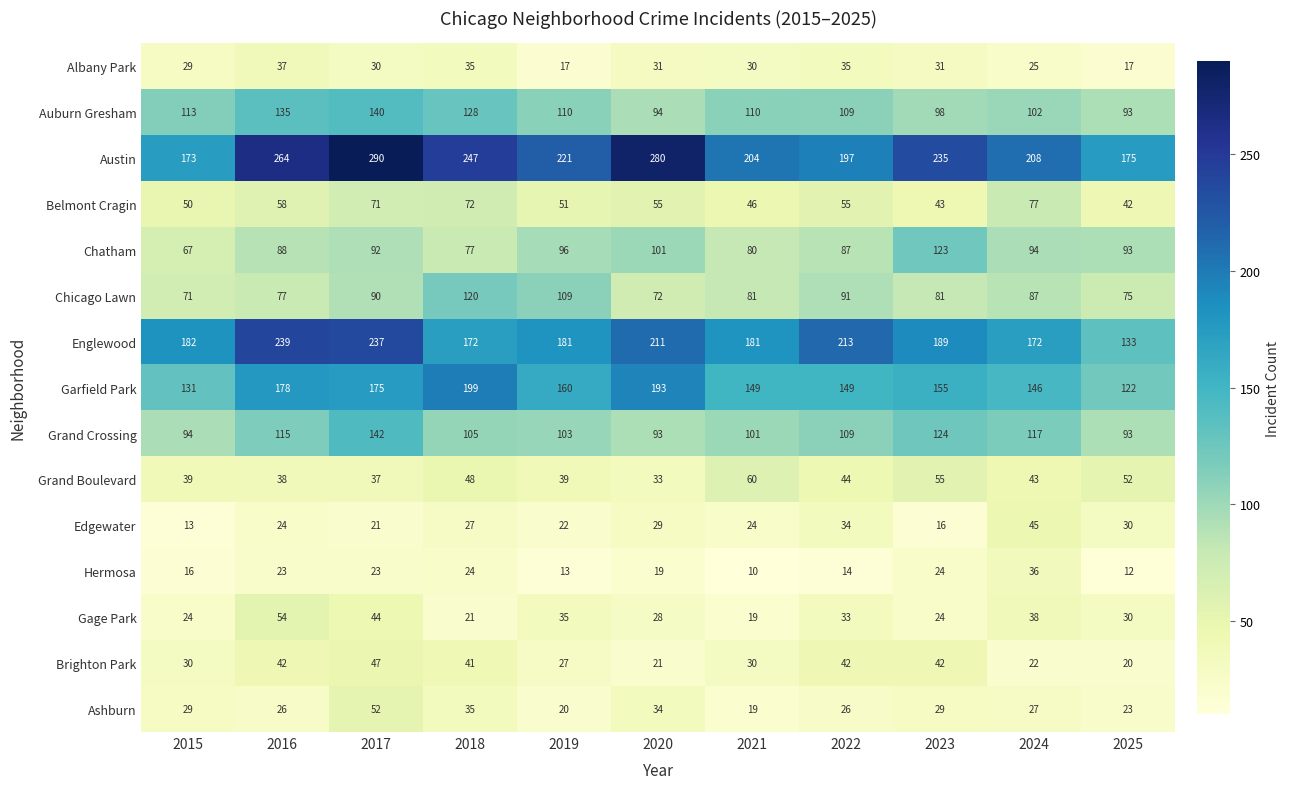

Is it true that Grand Boulevard equals 20 at 2023?

False